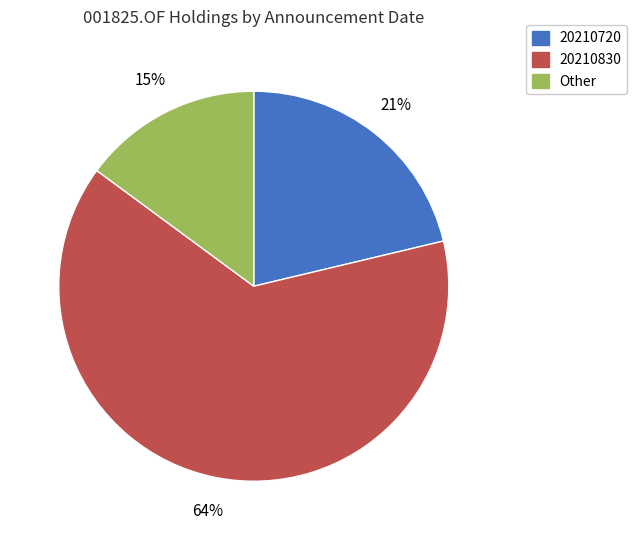

What is the ratio of the value at 20210830 to the value at 20210720?

3.0